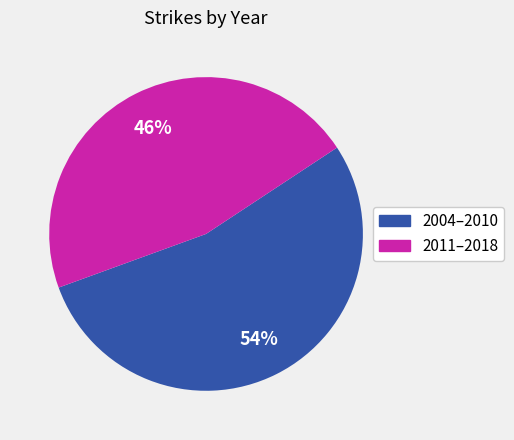

Is the sum of 2004–2010 and 2011–2018 greater than half?

Yes